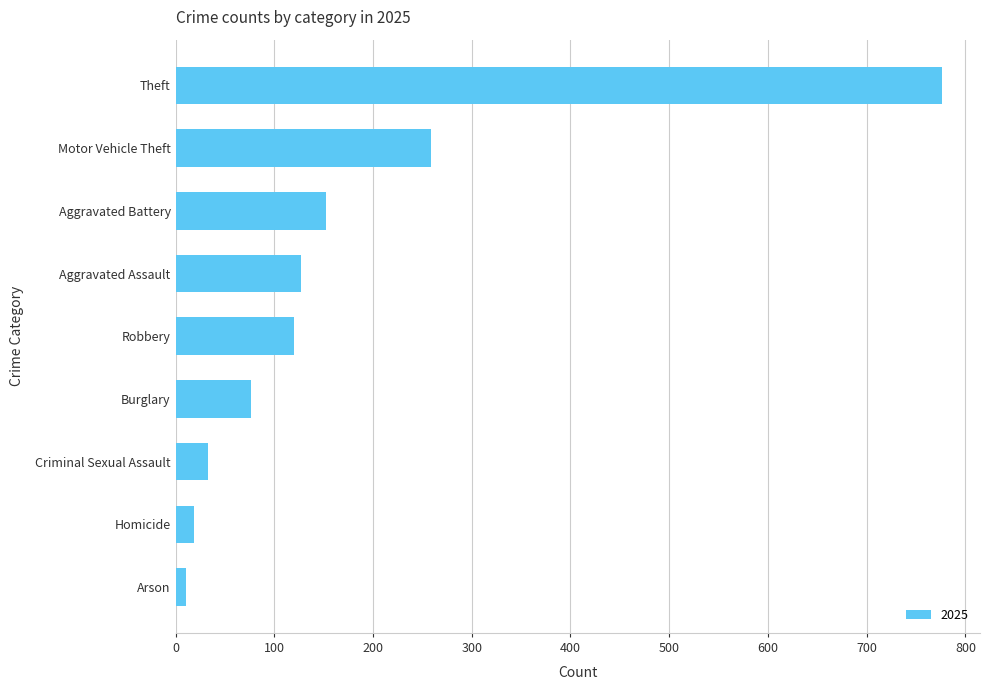

Where is the data nearest to the value 393?

Motor Vehicle Theft